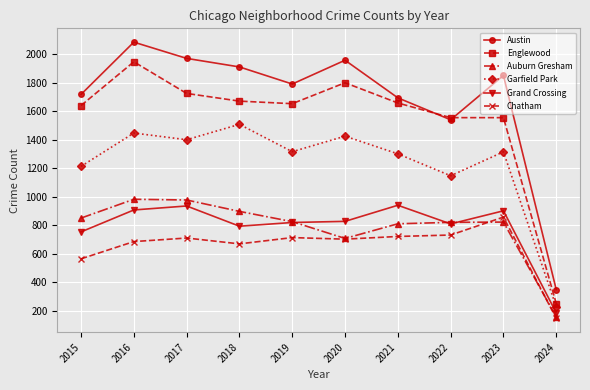

What value does the Grand Crossing series have at 2015?

754